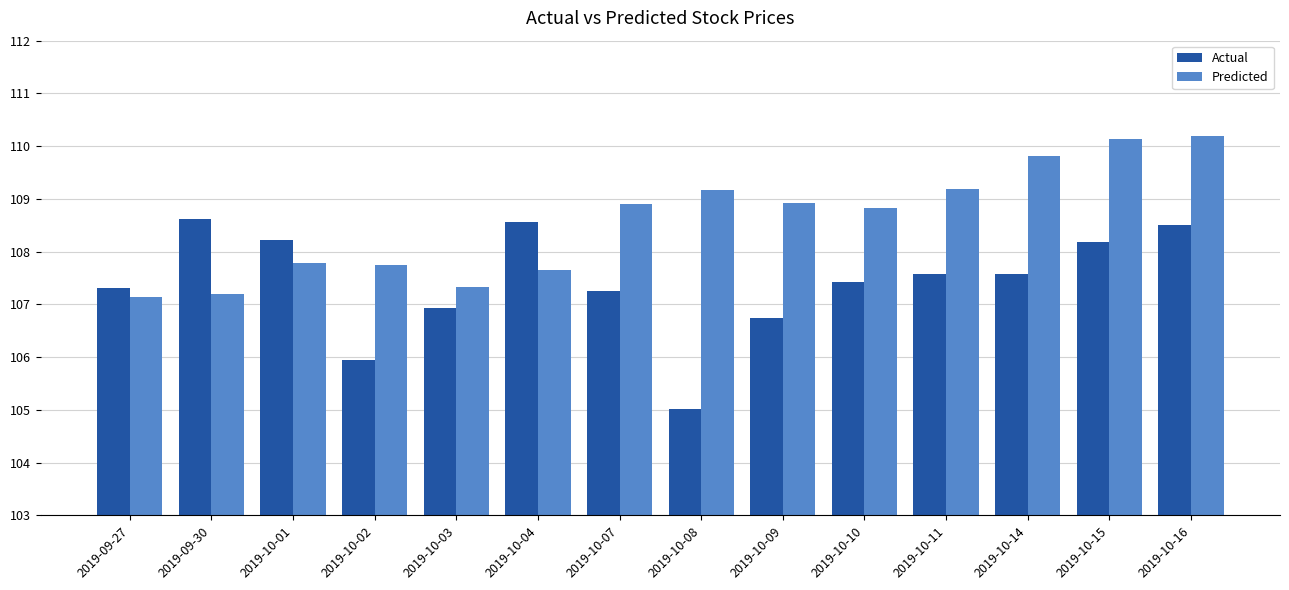

What is the label of the 12th bar from the left?

2019-10-14